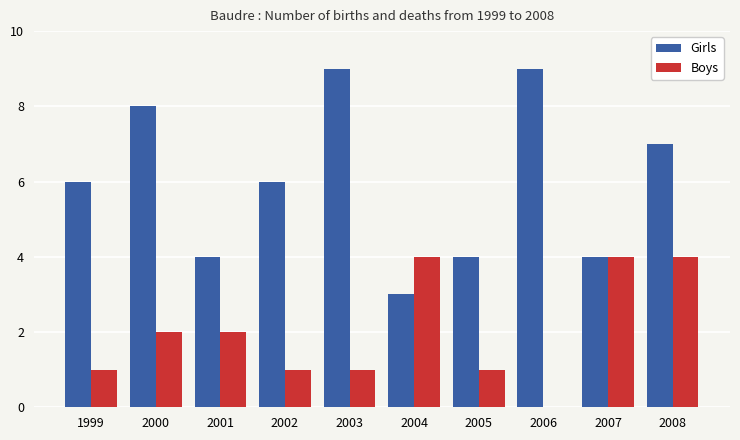

Reading left to right, transcribe all the data shown in this chart.

Girls: 1999=6	2000=8	2001=4	2002=6	2003=9	2004=3	2005=4	2006=9	2007=4	2008=7
Boys: 1999=1	2000=2	2001=2	2002=1	2003=1	2004=4	2005=1	2006=0	2007=4	2008=4